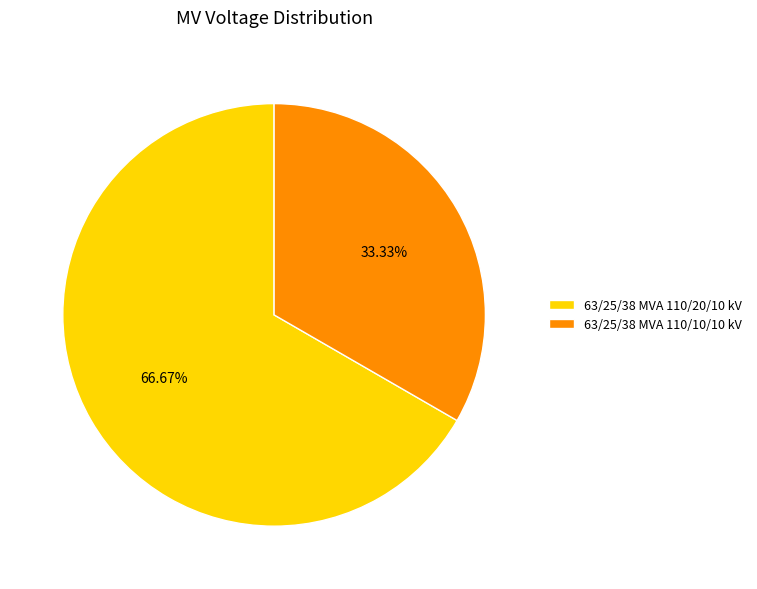

How many slices are in this pie chart?

2